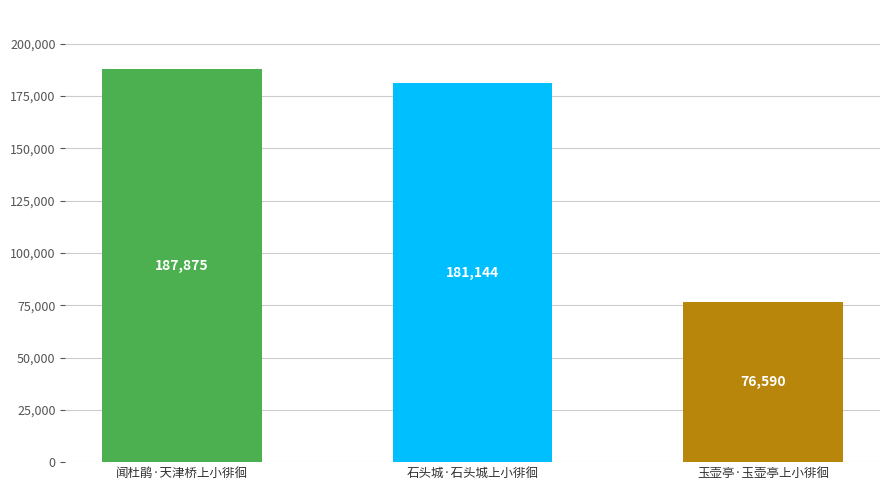

Count the number of data series in this chart.

1